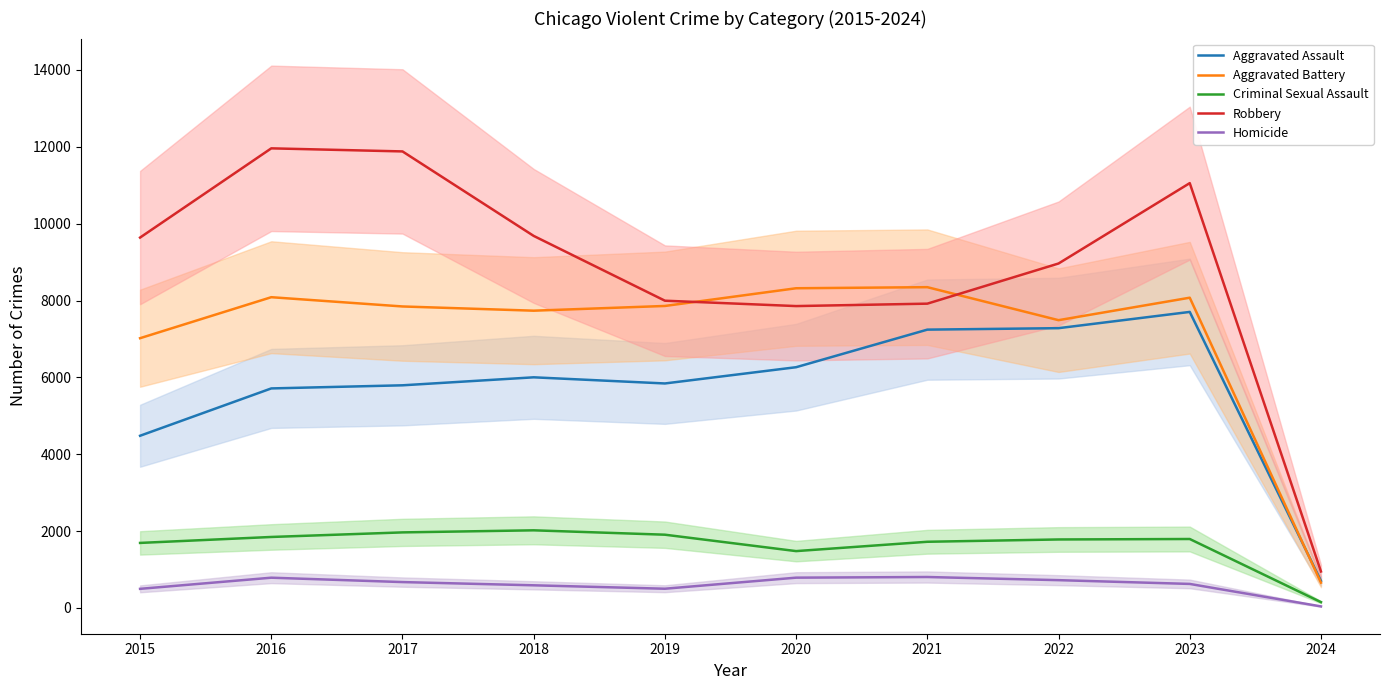

Reading left to right, transcribe all the data shown in this chart.

Aggravated Assault: 4480	5712	5793	6001	5841	6264	7242	7280	7703	704
Aggravated Battery: 7019	8086	7845	7735	7858	8319	8347	7488	8073	657
Criminal Sexual Assault: 1691	1846	1965	2019	1905	1478	1721	1781	1793	150
Robbery: 9638	11960	11880	9681	7995	7855	7918	8963	11055	948
Homicide: 496	786	672	588	499	787	804	722	624	39